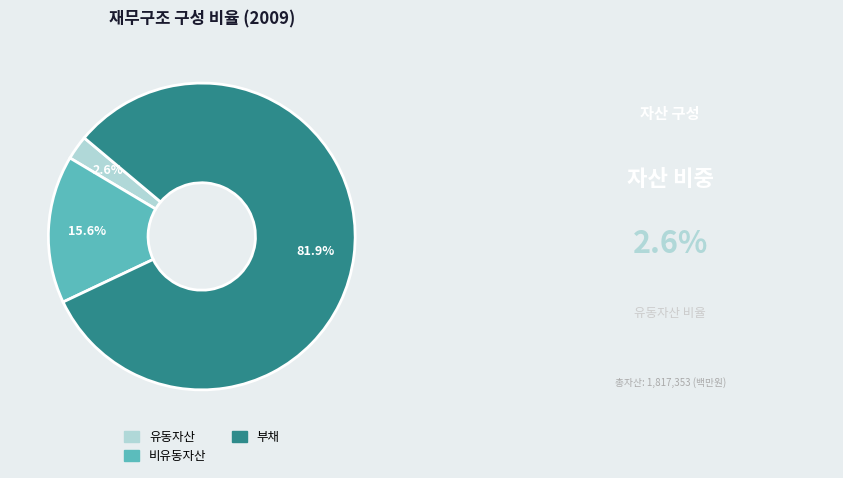

True or false: 비유동자산 accounts for 16% of the total.

True